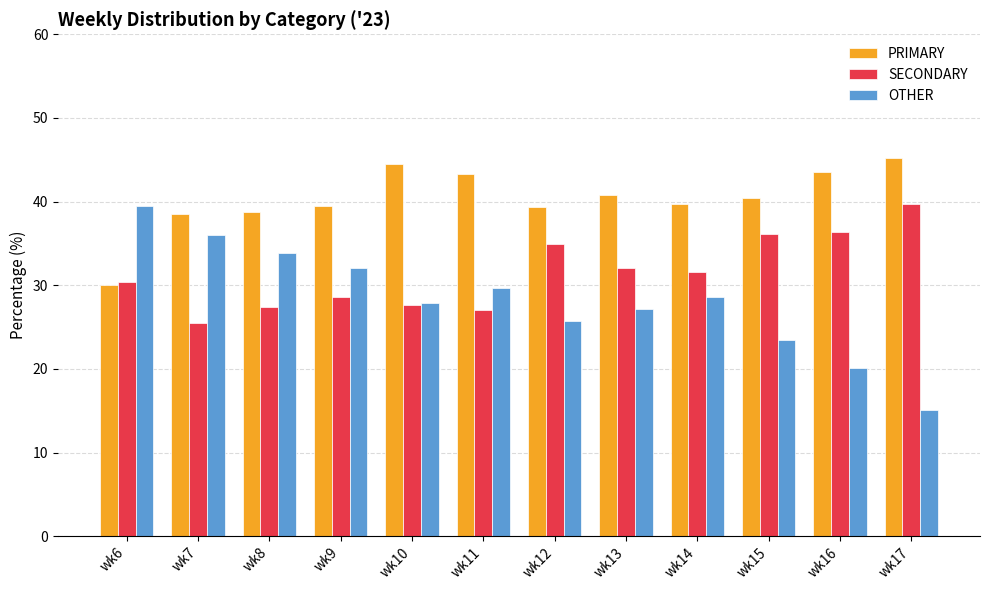

How many values in the SECONDARY series are below 31?

6